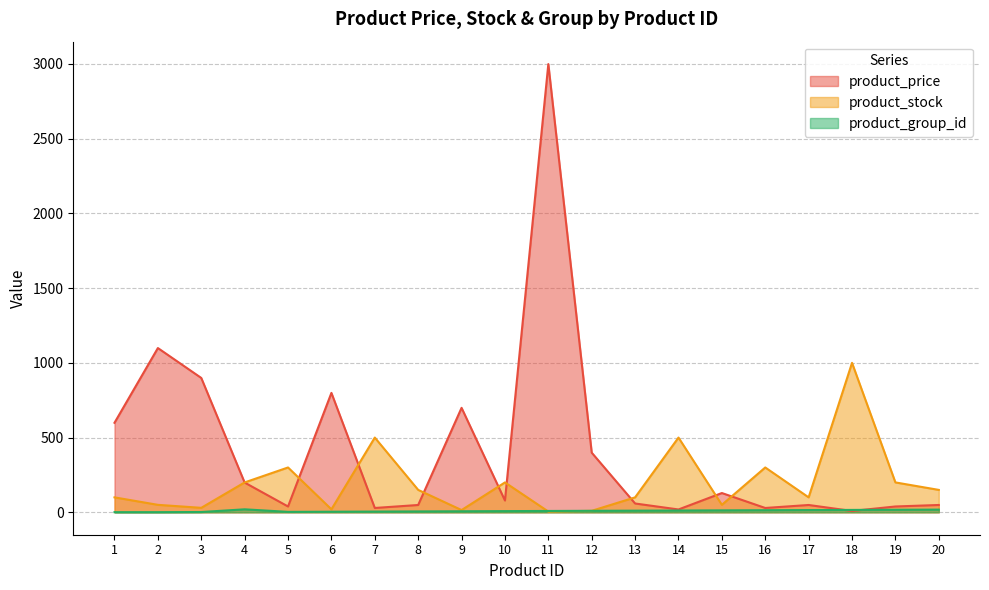

What is the maximum value shown in the chart?

2999